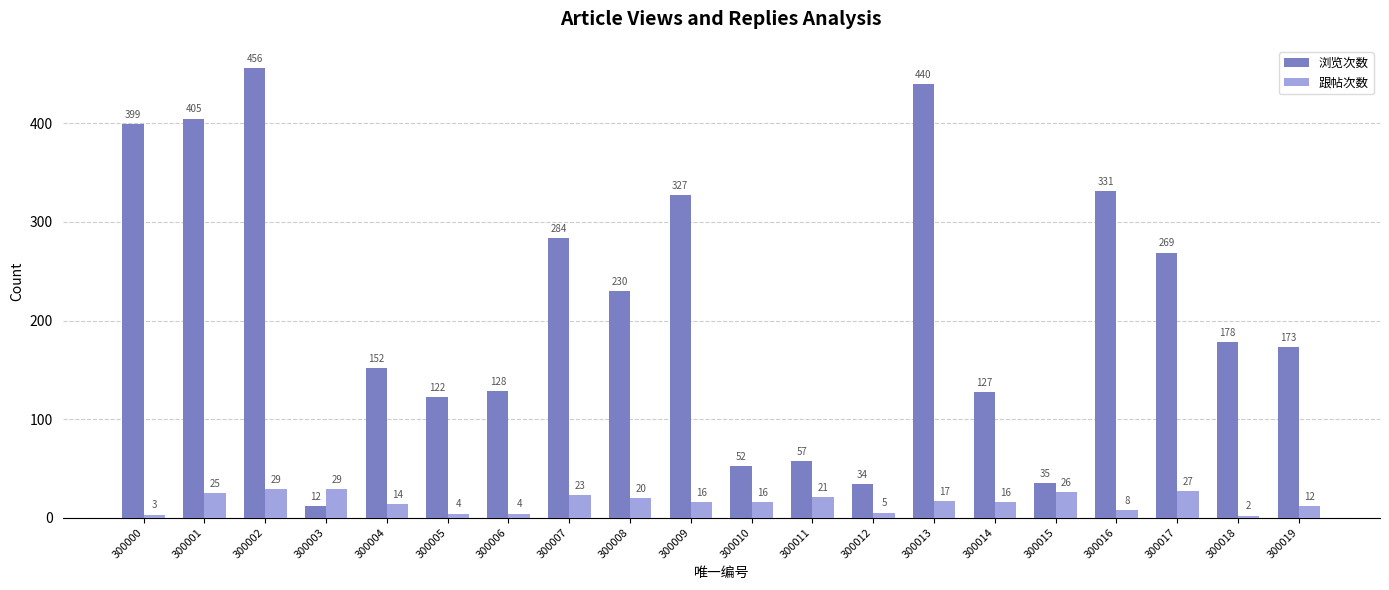

What is the difference between the highest and lowest values at 300006?

124